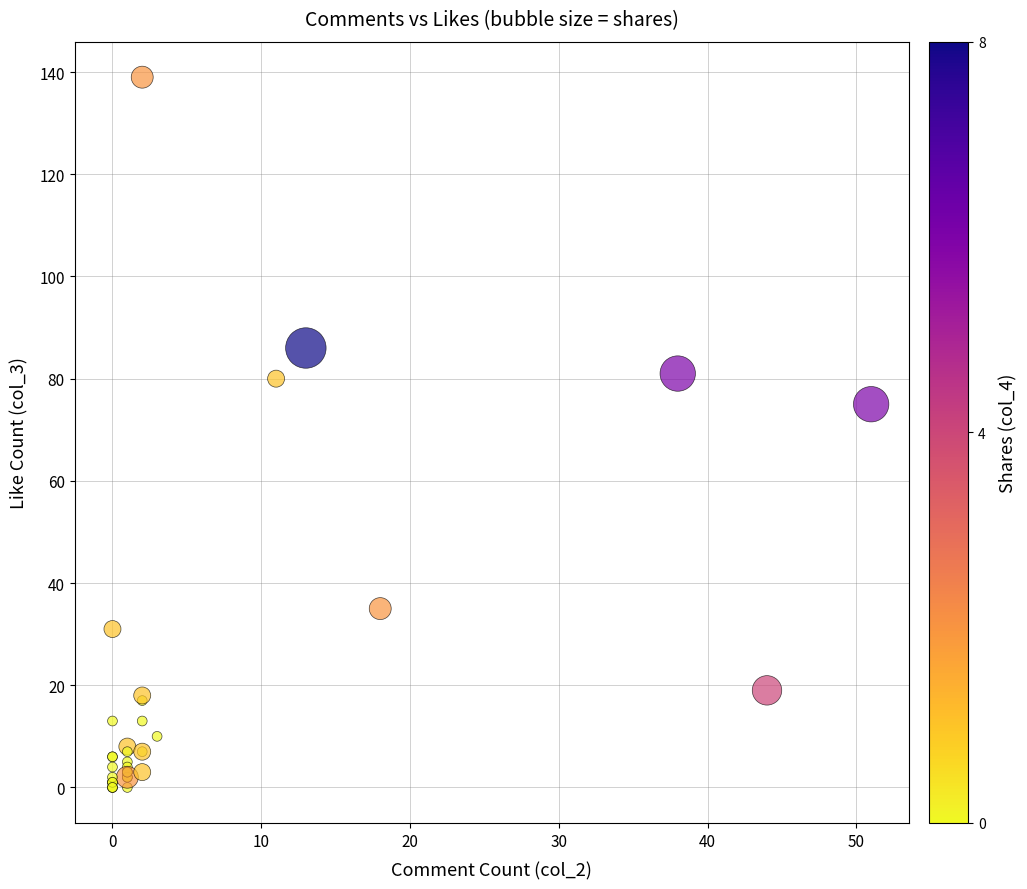

What Y value in the scatter plot is closest to 69?

75